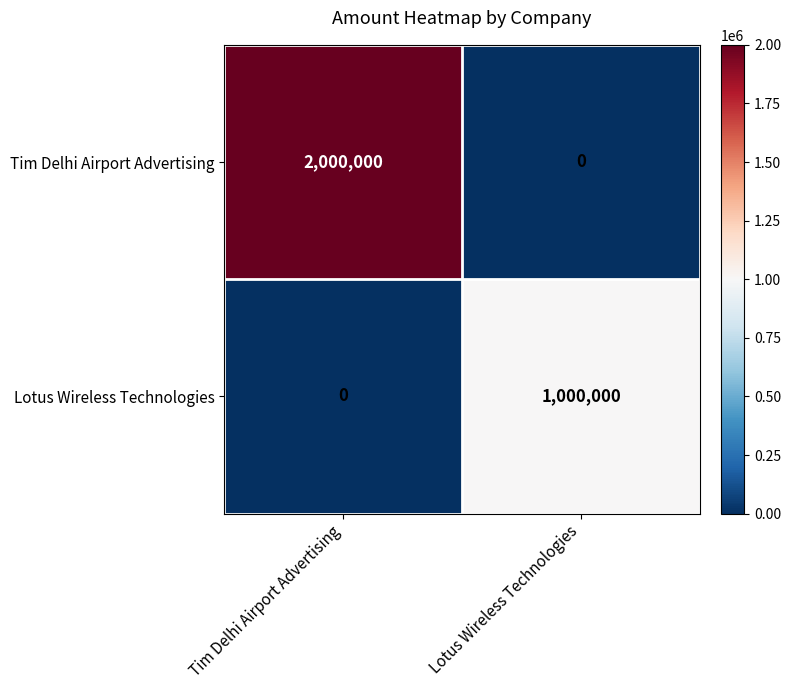

What is the maximum value shown in the chart?

2000000